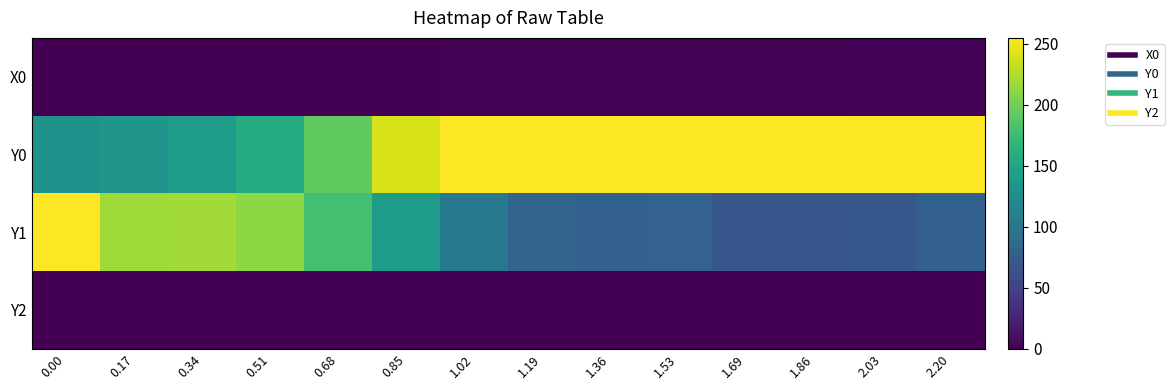

How many distinct data groups are displayed?

4